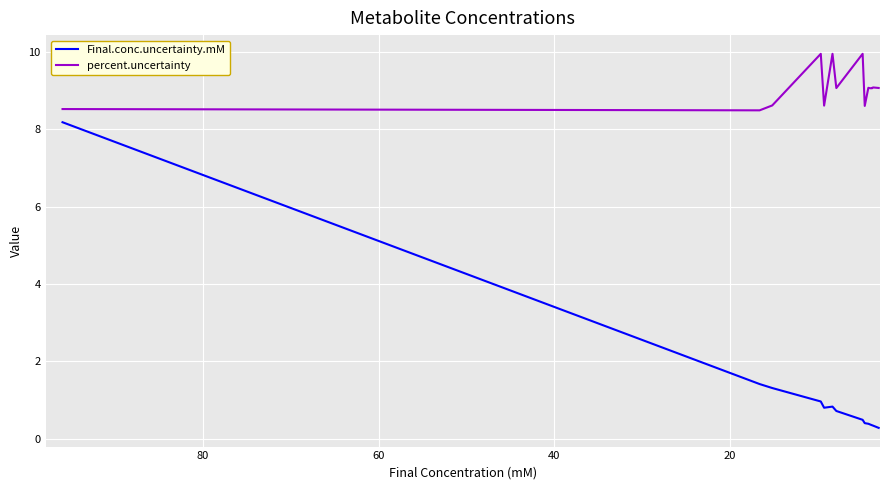

What is the maximum value shown in the chart?

10.0